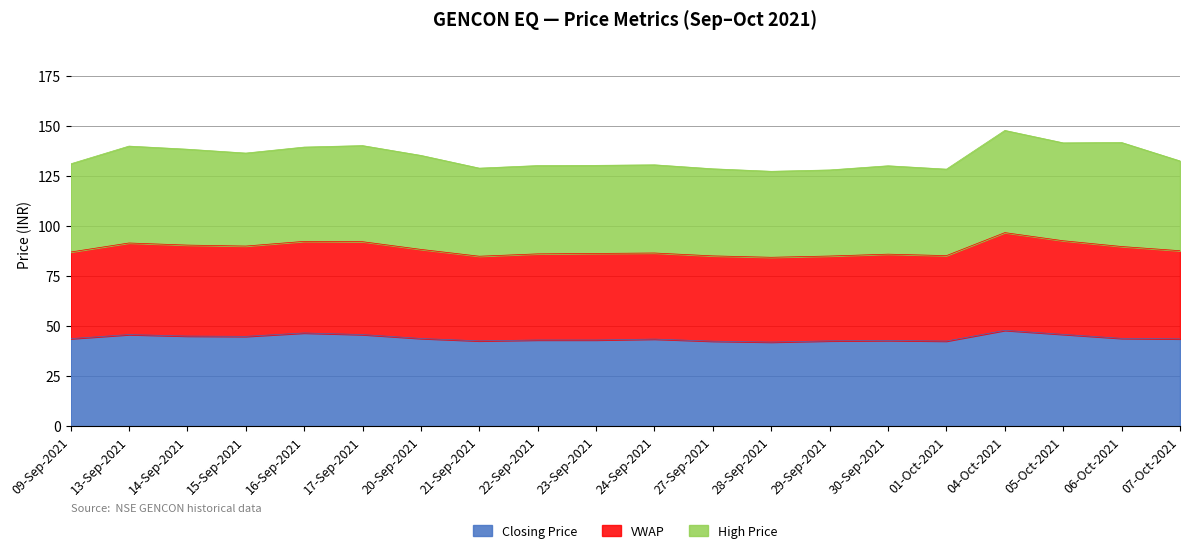

Is the value of VWAP at 04-Oct-2021 greater than the value of Closing Price at 23-Sep-2021?

Yes